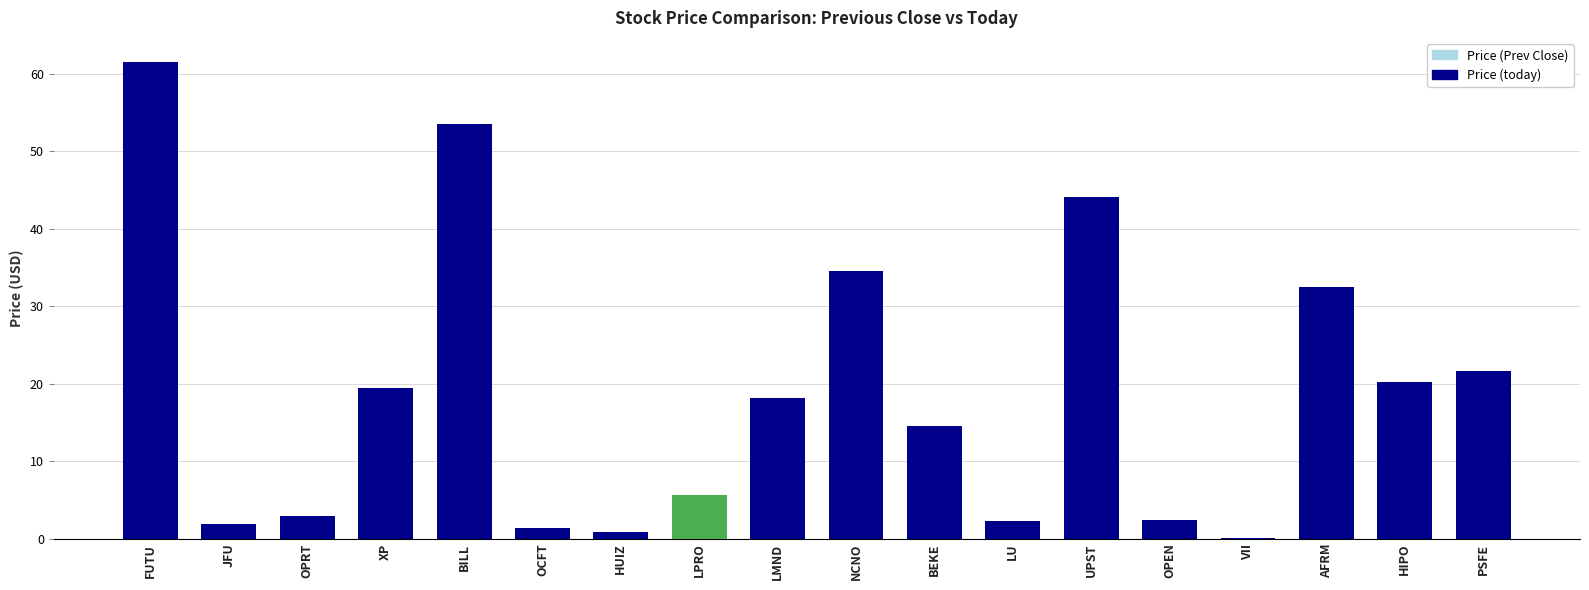

What are all the series names shown in the legend?

Price (Prev Close), Price (today)